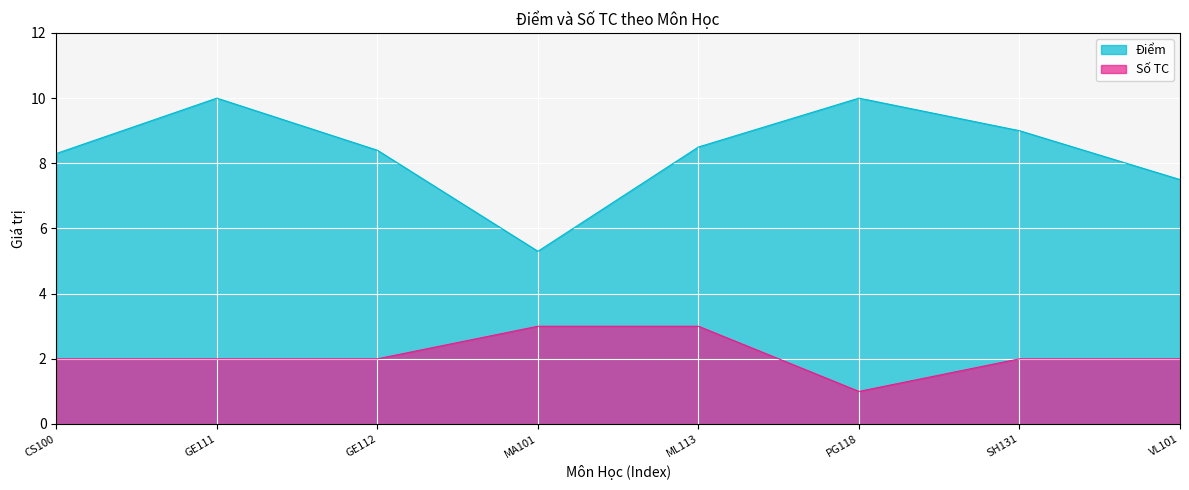

What is the sum of the Điểm values at GE112 and MA101?

13.7